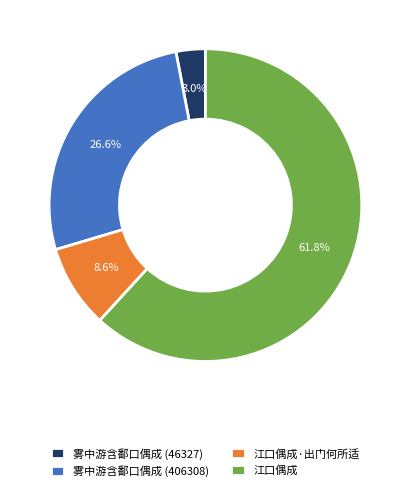

To the nearest percent, what is the average slice percentage?

25%